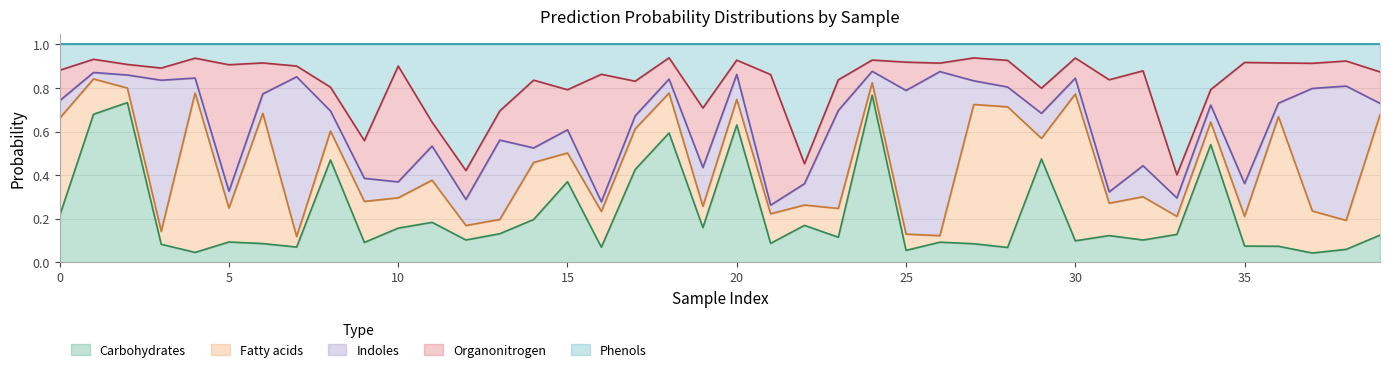

How many interior local peaks does the prob1 series have?

13